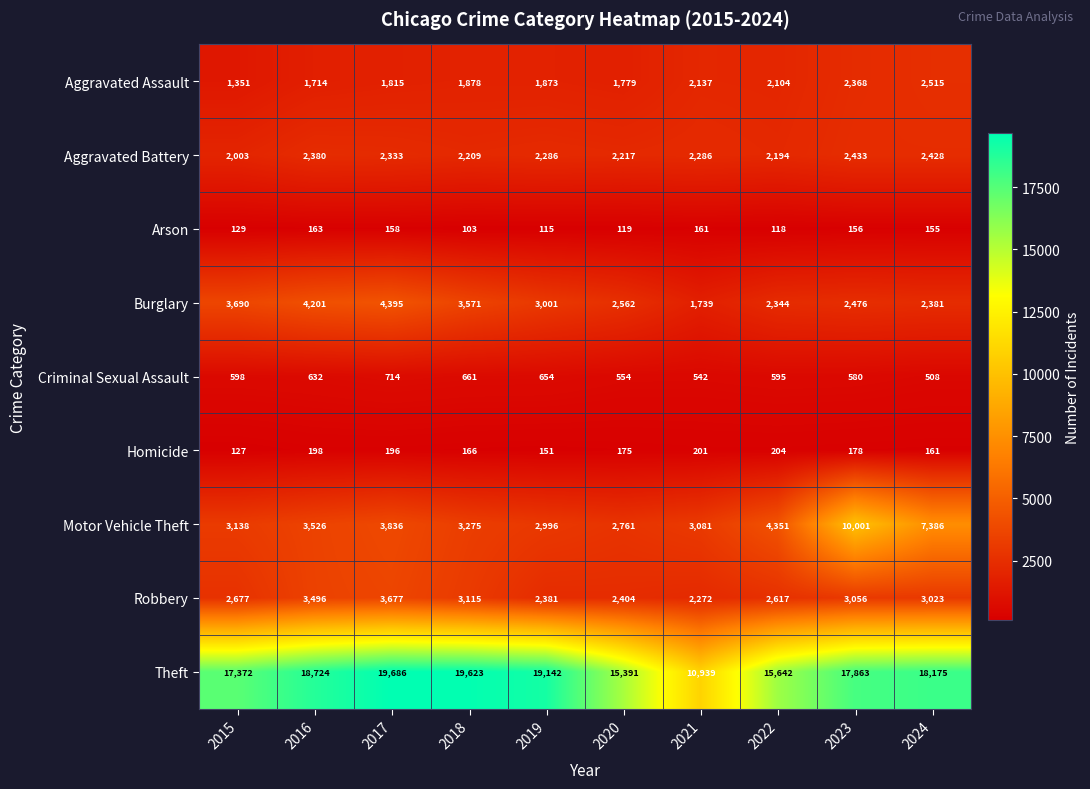

At how many categories does at least one series exceed 14351?

9